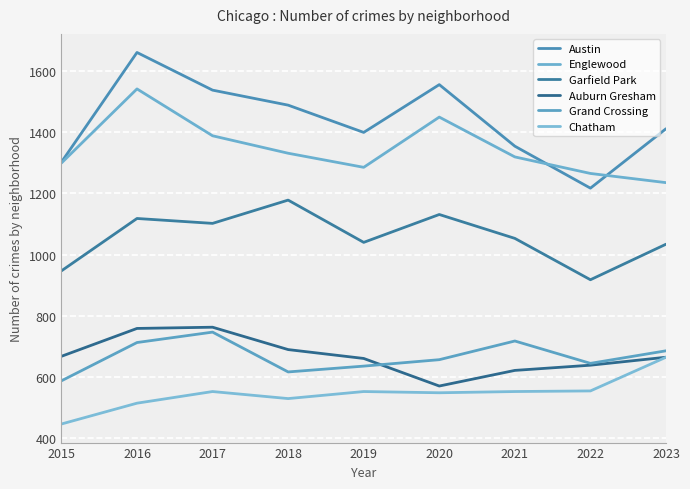

Reading left to right, list all the values displayed in this chart.

Austin: 2015=1302	2016=1660	2017=1537	2018=1488	2019=1399	2020=1555	2021=1354	2022=1217	2023=1411
Englewood: 2015=1299	2016=1541	2017=1388	2018=1331	2019=1285	2020=1449	2021=1319	2022=1265	2023=1235
Garfield Park: 2015=947	2016=1118	2017=1102	2018=1178	2019=1040	2020=1131	2021=1053	2022=918	2023=1034
Auburn Gresham: 2015=668	2016=759	2017=763	2018=690	2019=661	2020=571	2021=622	2022=639	2023=665
Grand Crossing: 2015=588	2016=713	2017=747	2018=617	2019=636	2020=657	2021=718	2022=645	2023=686
Chatham: 2015=447	2016=515	2017=553	2018=530	2019=553	2020=549	2021=553	2022=555	2023=665